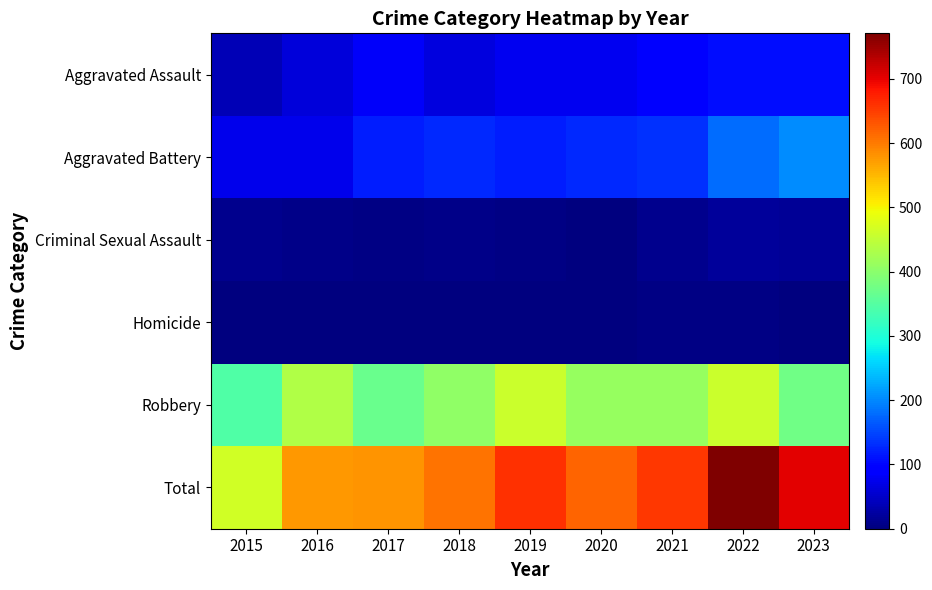

What is the spread (max minus min) of values at 2019?

661